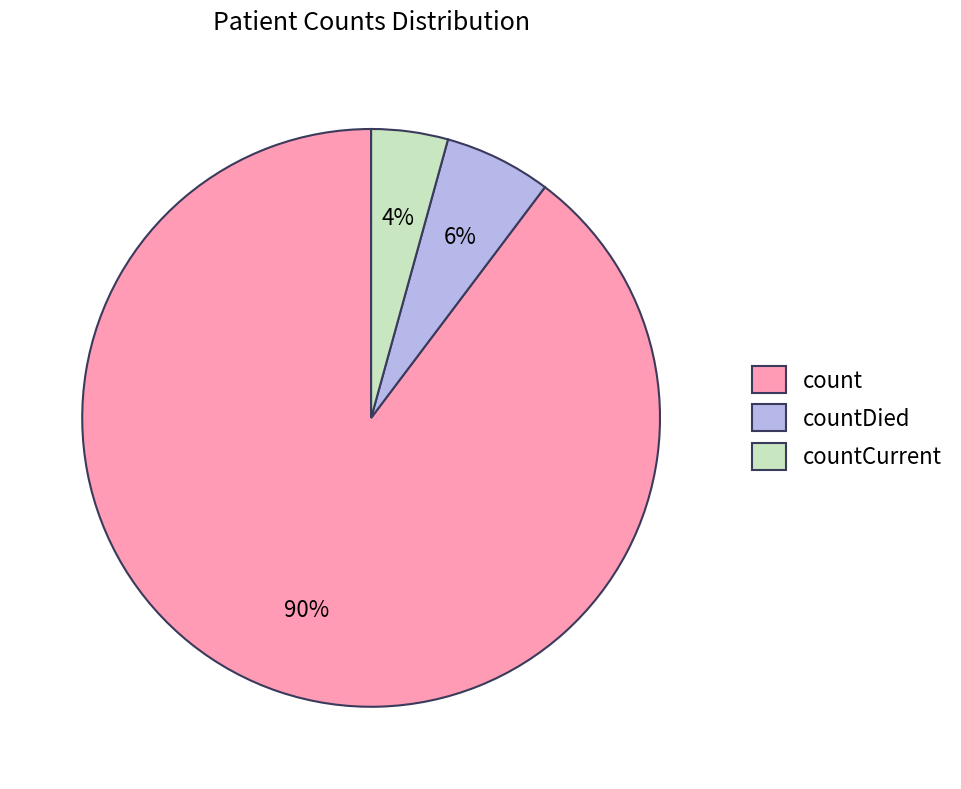

The countCurrent slice represents 14% of the pie. True or false?

False